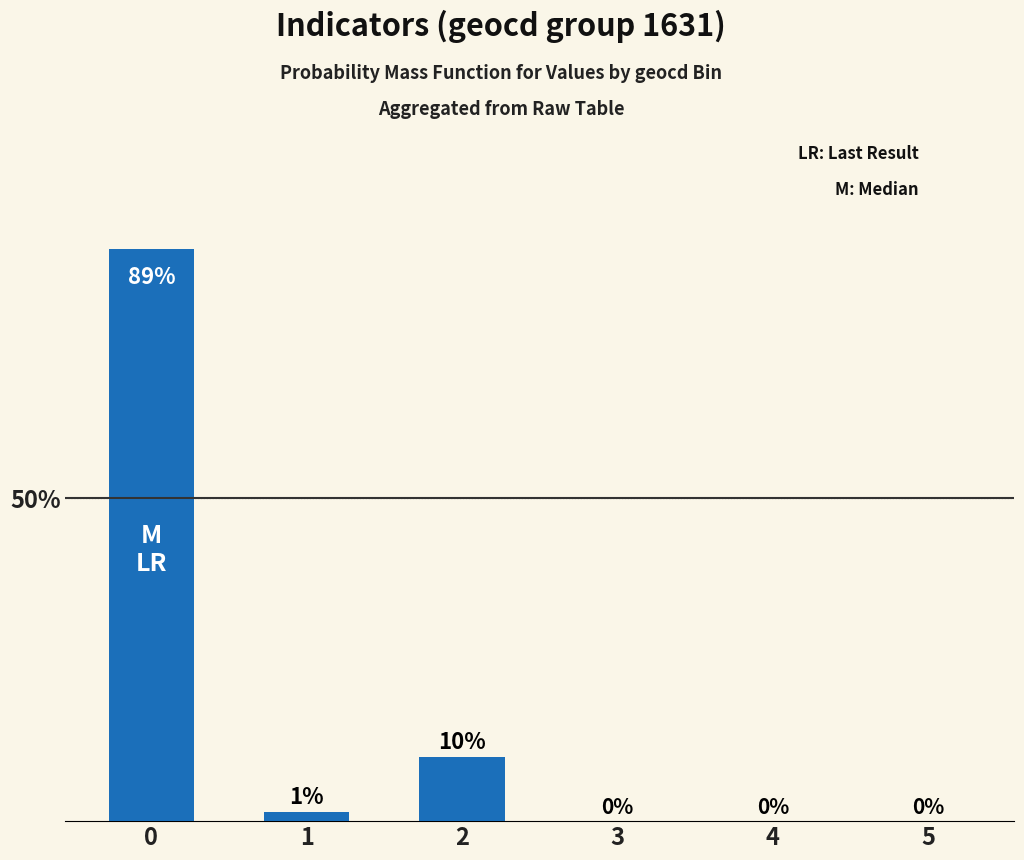

Are the bars horizontal?

No